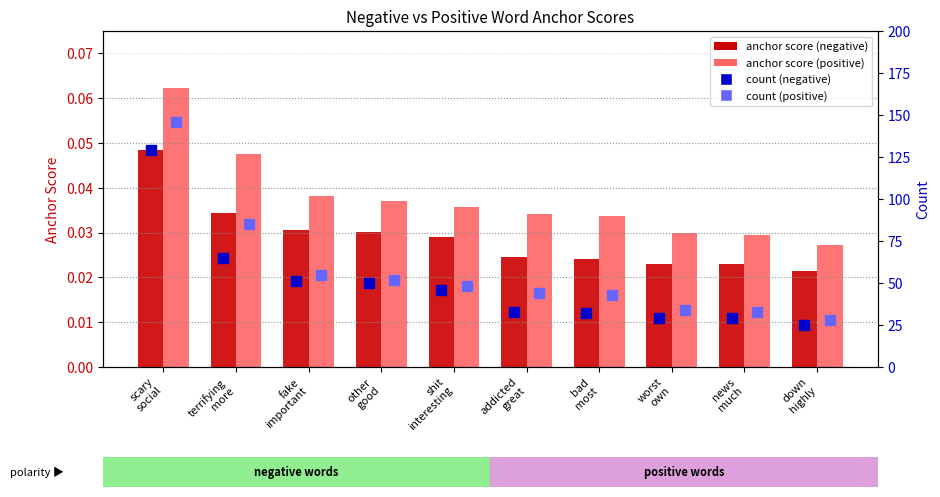

Is the value of anchor score (negative) at down
highly greater than the value of count (positive) at worst
own?

No